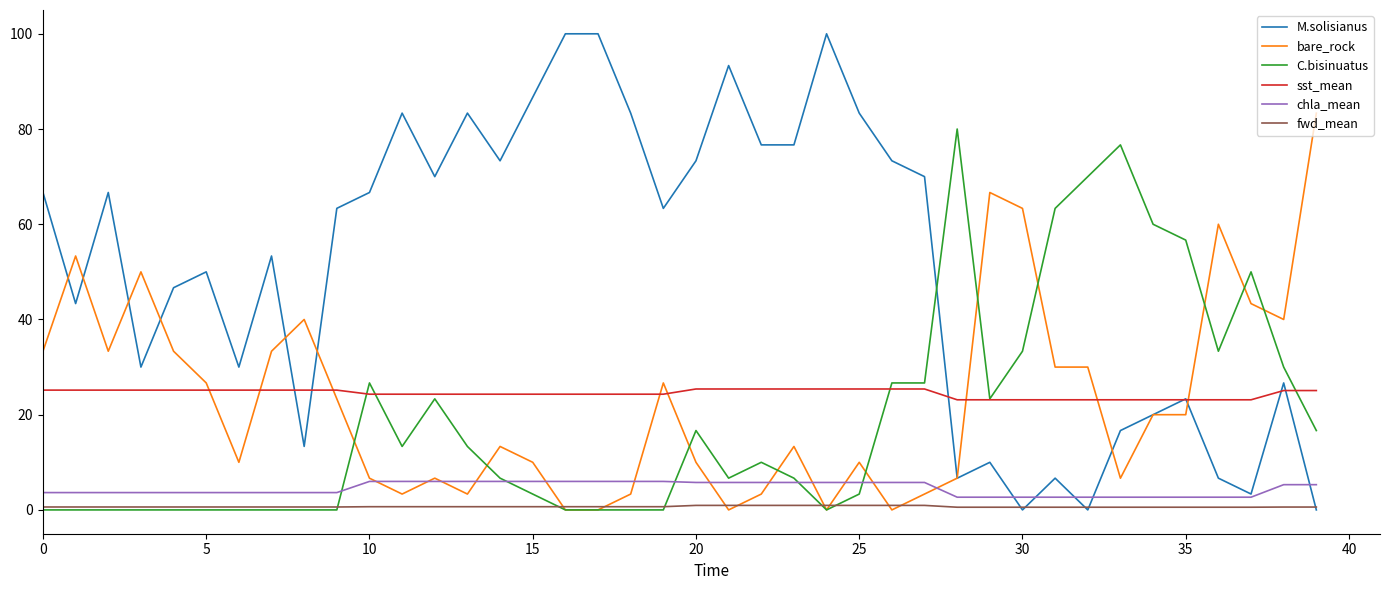

Which series has the largest range (max minus min)?

M.solisianus